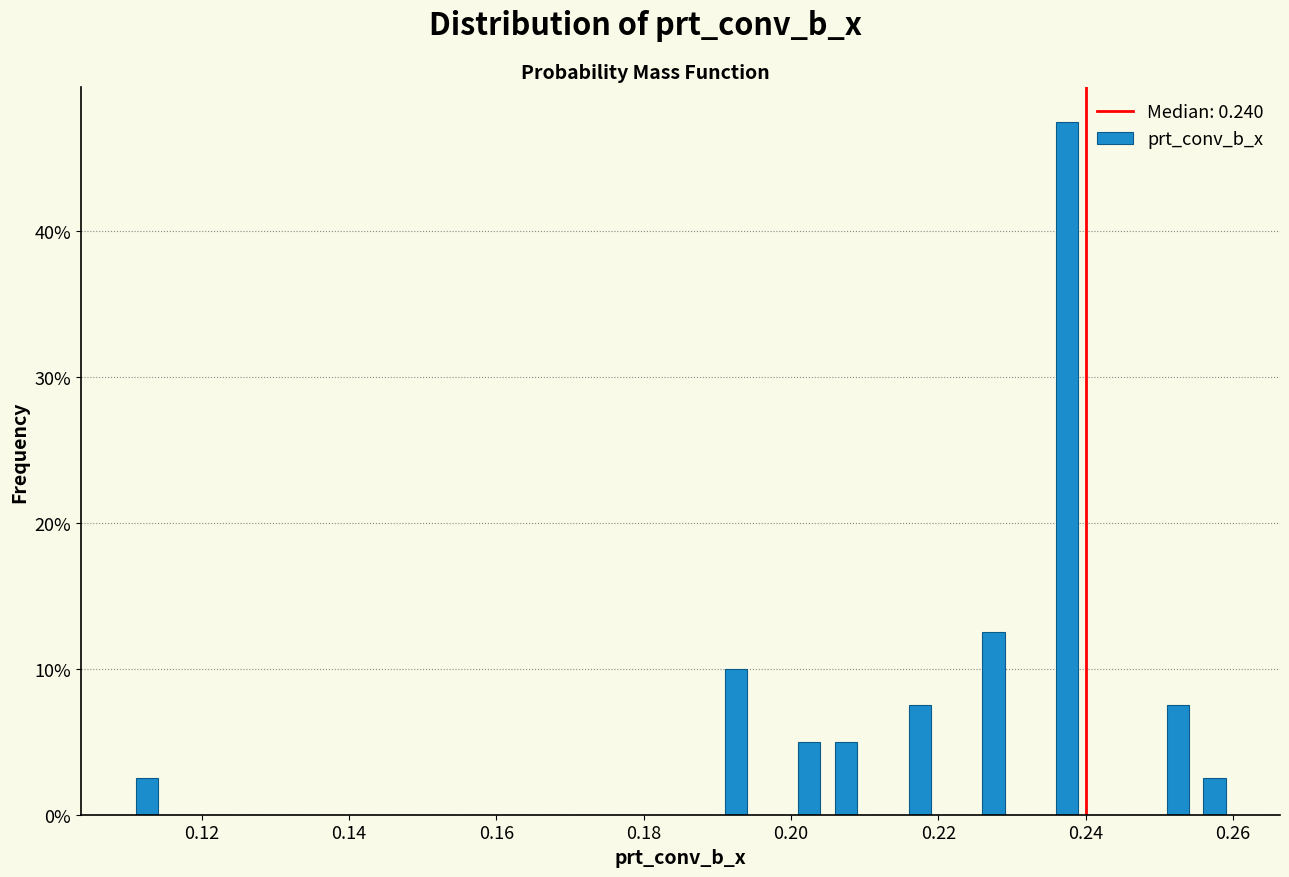

Around what value on the x-axis is the tallest bar? Give the approximate position of its centre, as read against the axis.

0.238